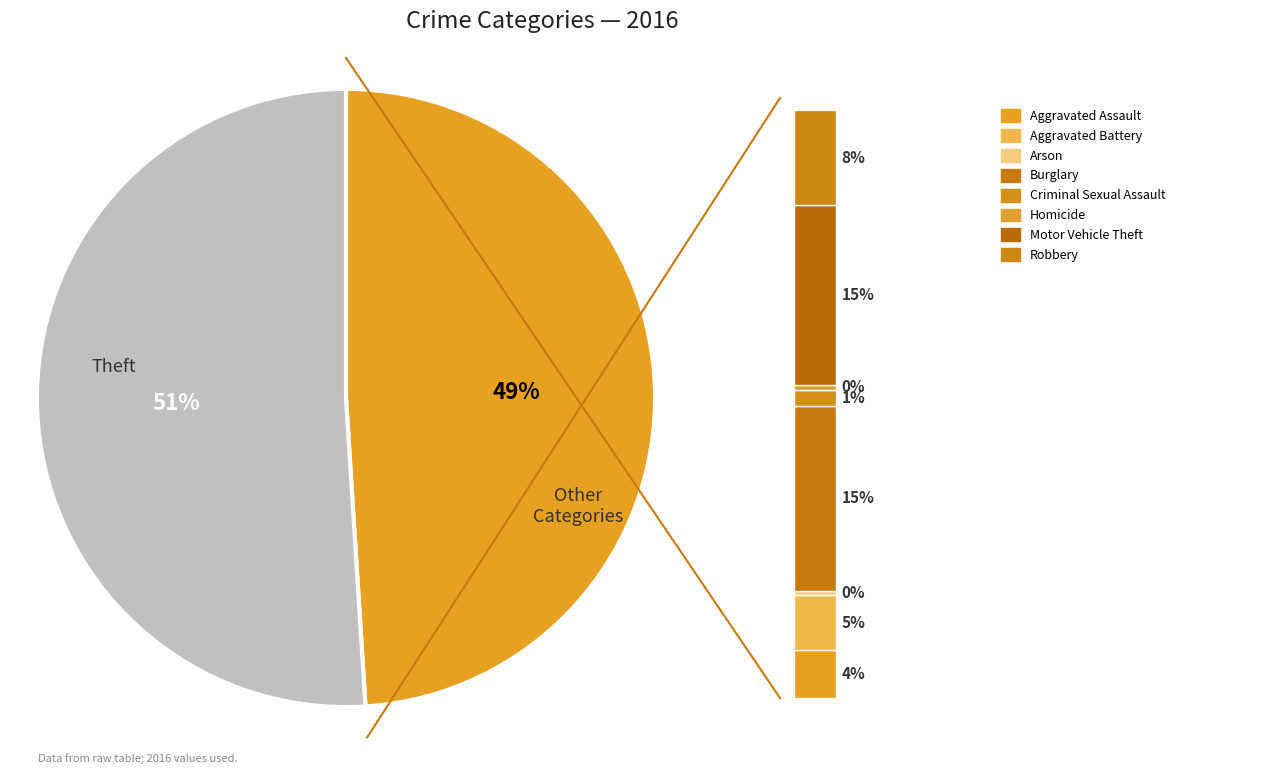

What percentage is the Burglary slice, to the nearest percent?

15%